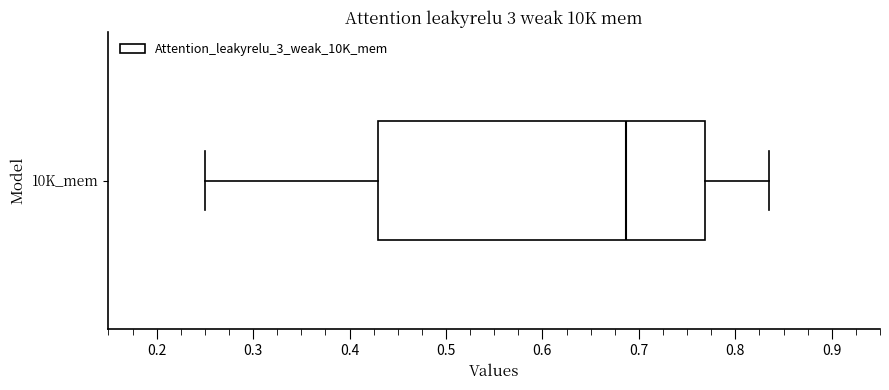

Where is the right edge of the box for 10K_mem on the x-axis? The values are not printed on the chart, so give them approximately, as read against the axis.

0.77